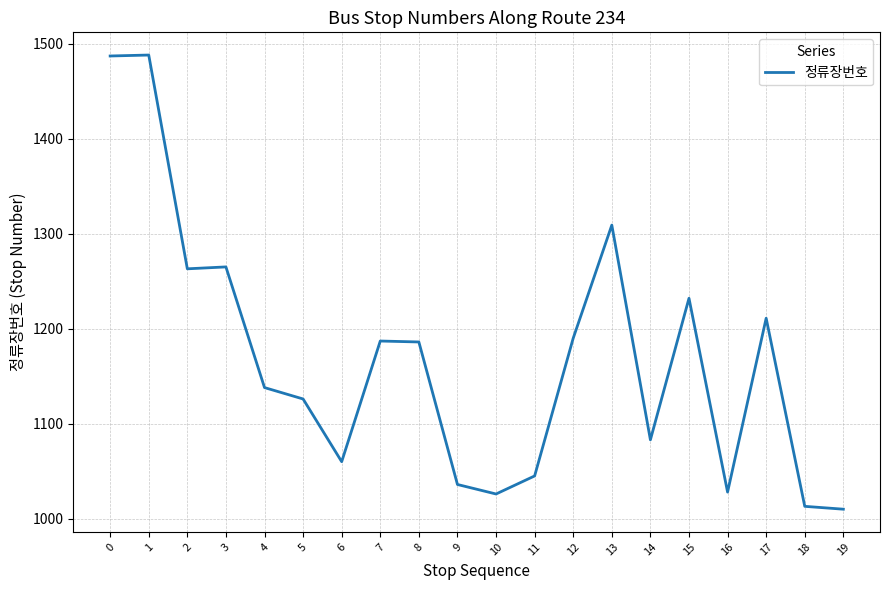

What is the average value?

1169